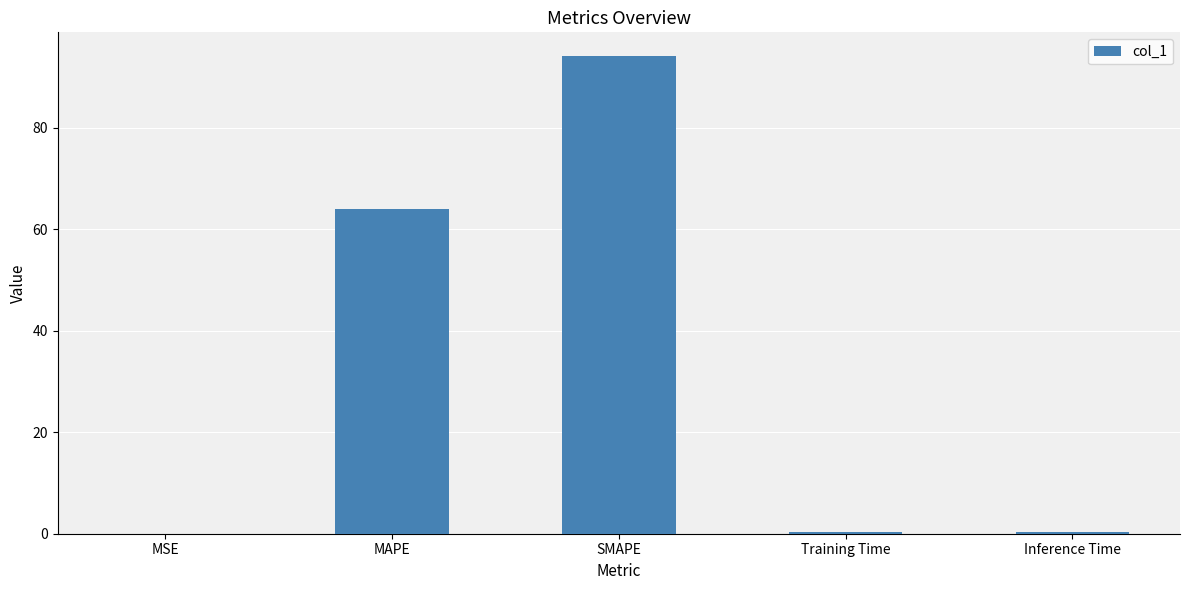

Approximately how many times larger is the value at MAPE compared to SMAPE?

0.7